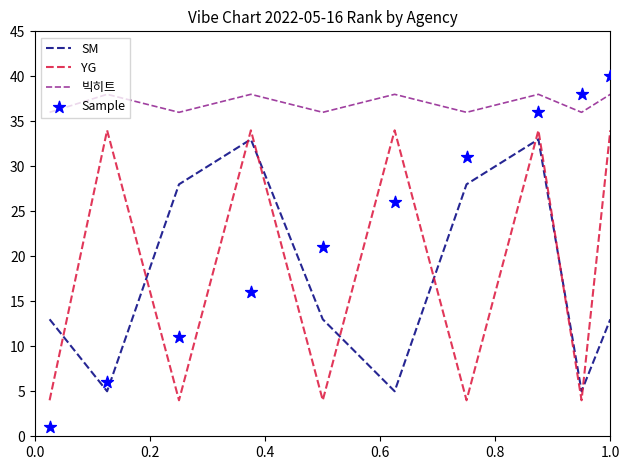

Which series has the largest Y range (max minus min)?

Sample